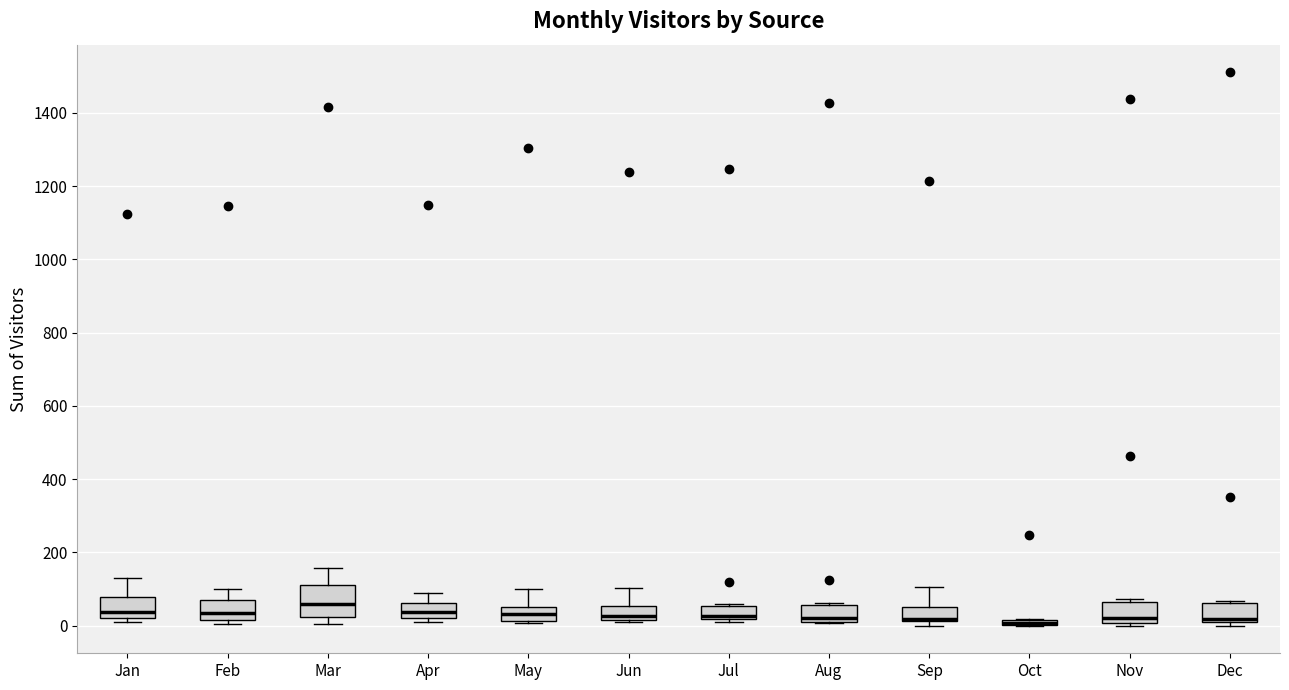

Comparing the boxes themselves (not the whiskers), which one is the tallest?

Mar